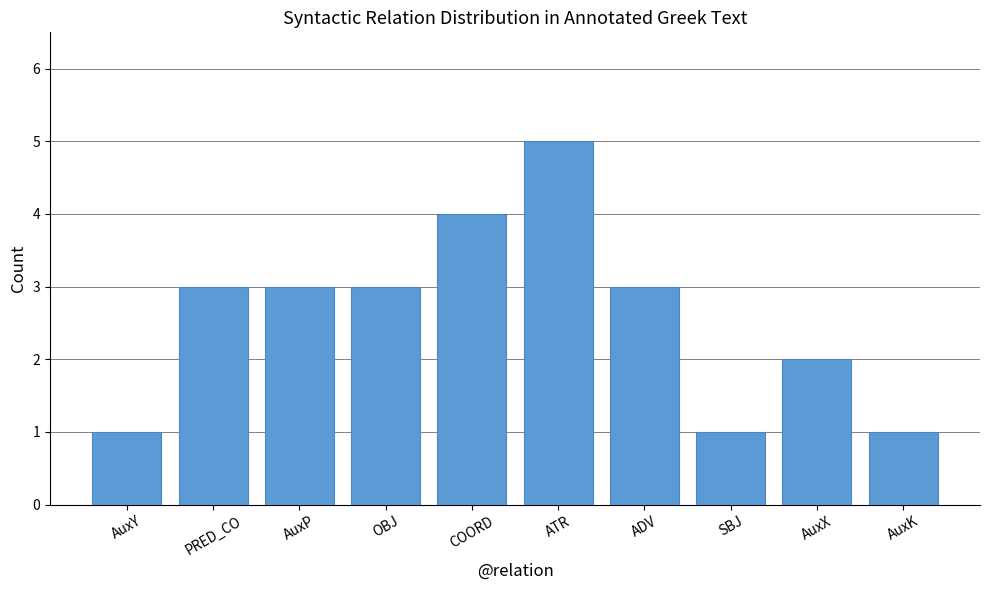

What is the sum of the values at PRED_CO and AuxX?

5